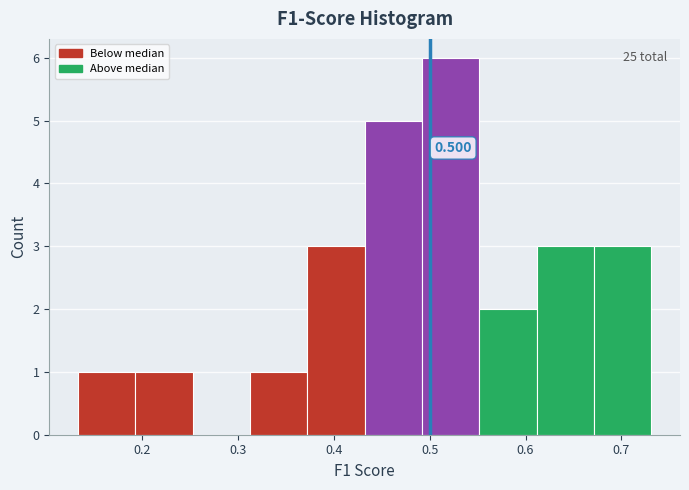

Which range on the x-axis has the tallest bar?

0.49 to 0.55